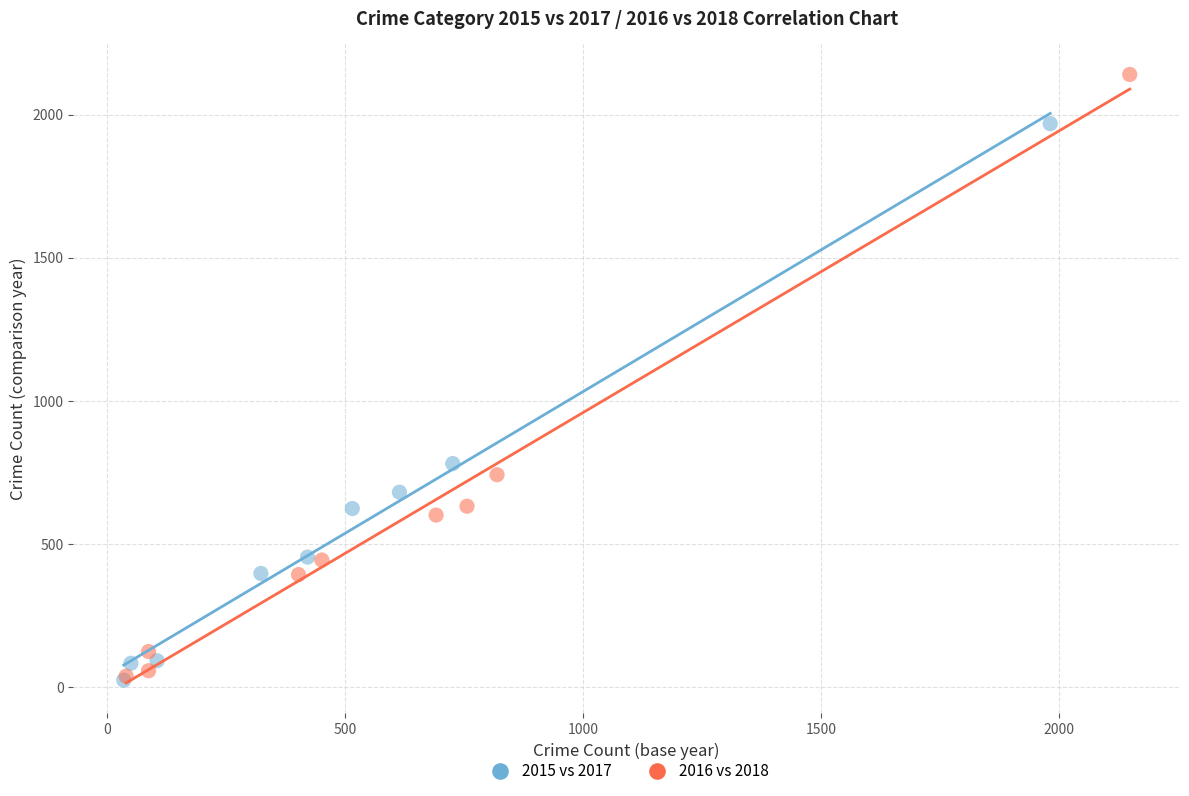

Which series reaches the maximum Y coordinate?

2016 vs 2018